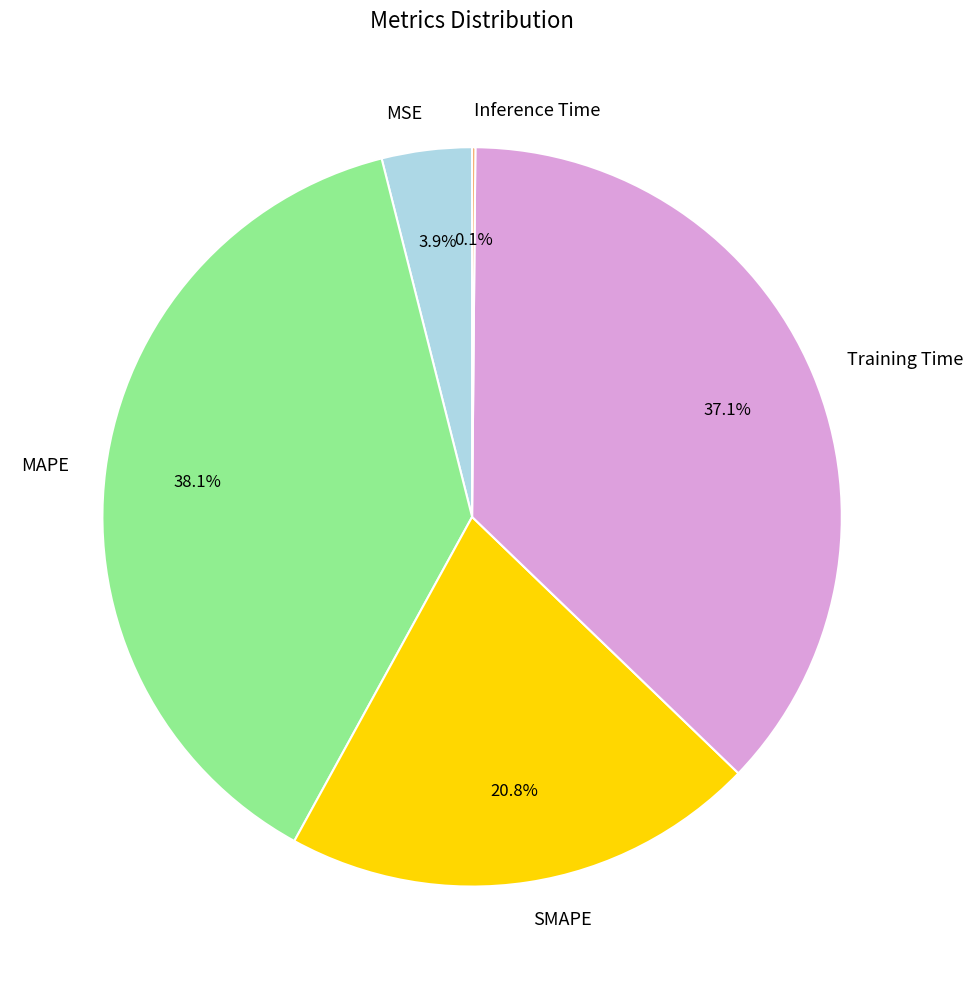

Which category has the biggest portion of the pie?

MAPE